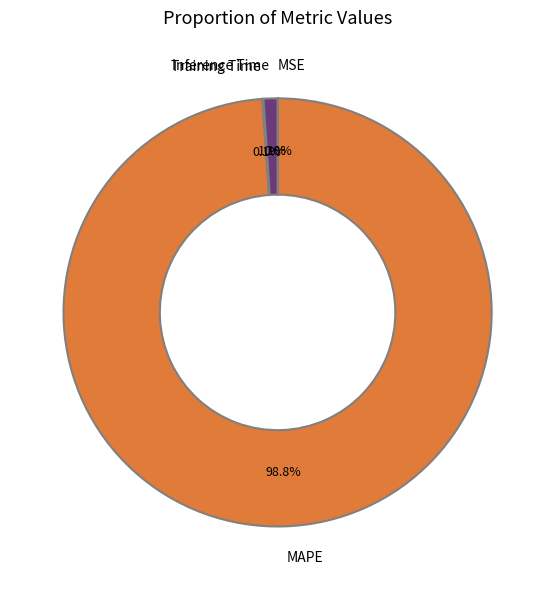

To the nearest percent, what portion does Inference Time represent?

1%